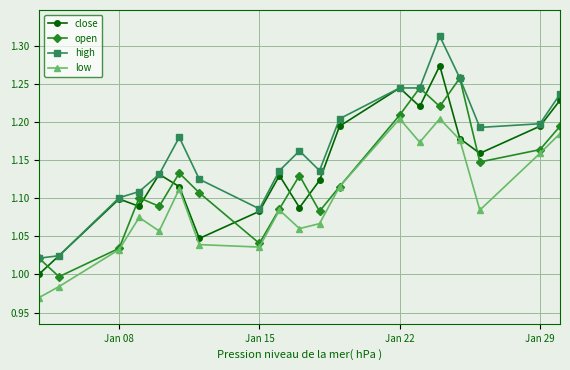

How many lines are shown in the chart?

4